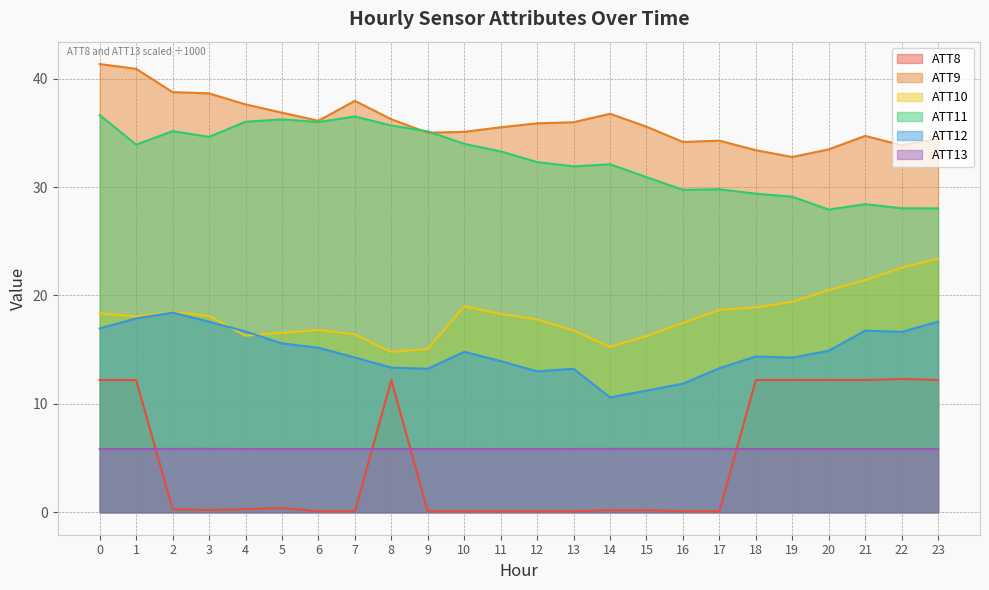

At which category does ATT10 reach its first local peak?

2